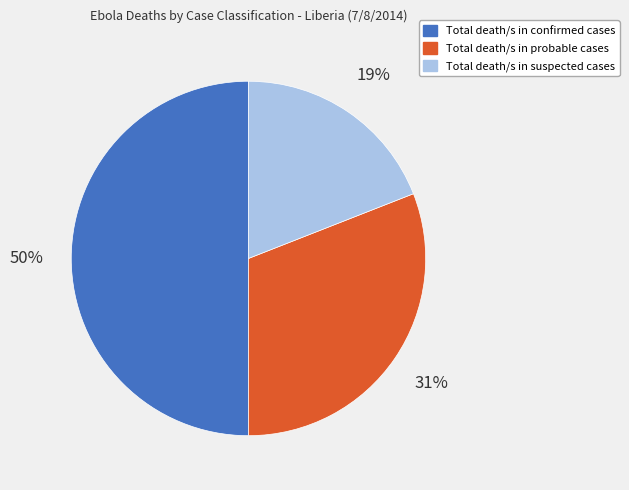

Which has a higher value, Total death/s in suspected cases or Total death/s in confirmed cases?

Total death/s in confirmed cases